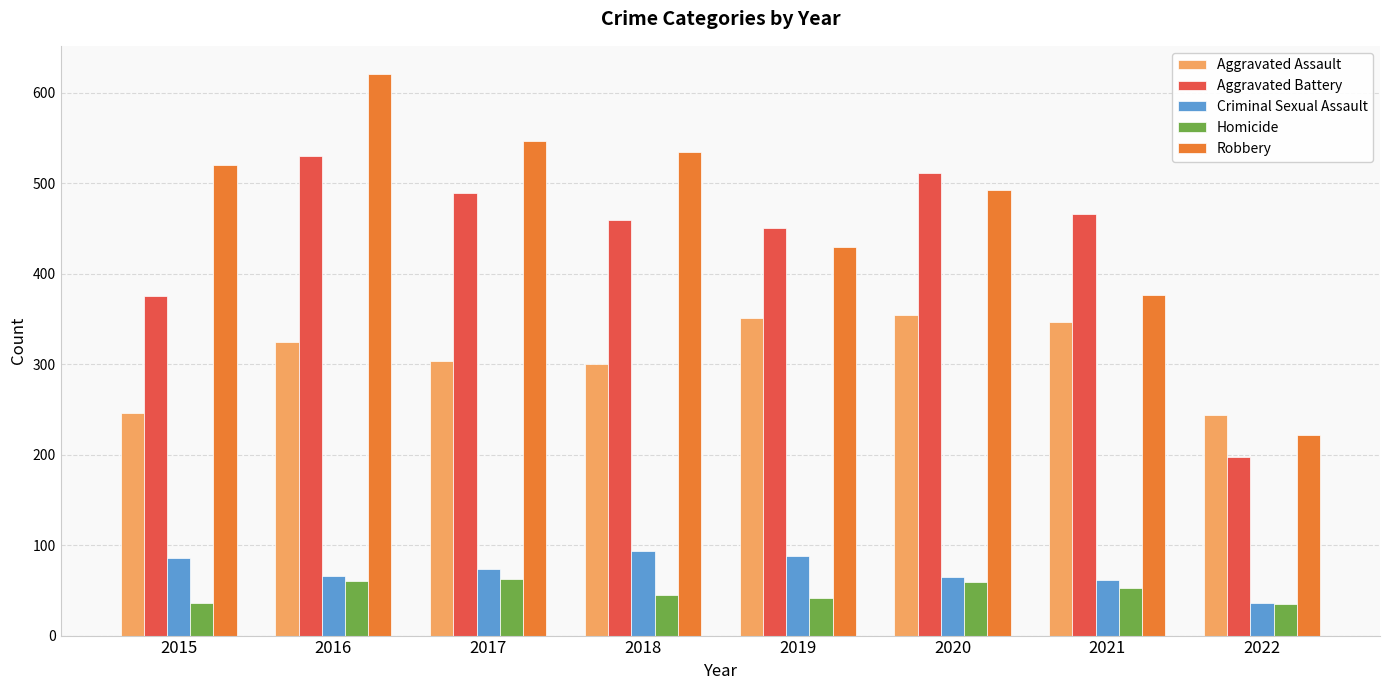

Rank the series by their maximum value, from lowest to highest.

Homicide, Criminal Sexual Assault, Aggravated Assault, Aggravated Battery, Robbery